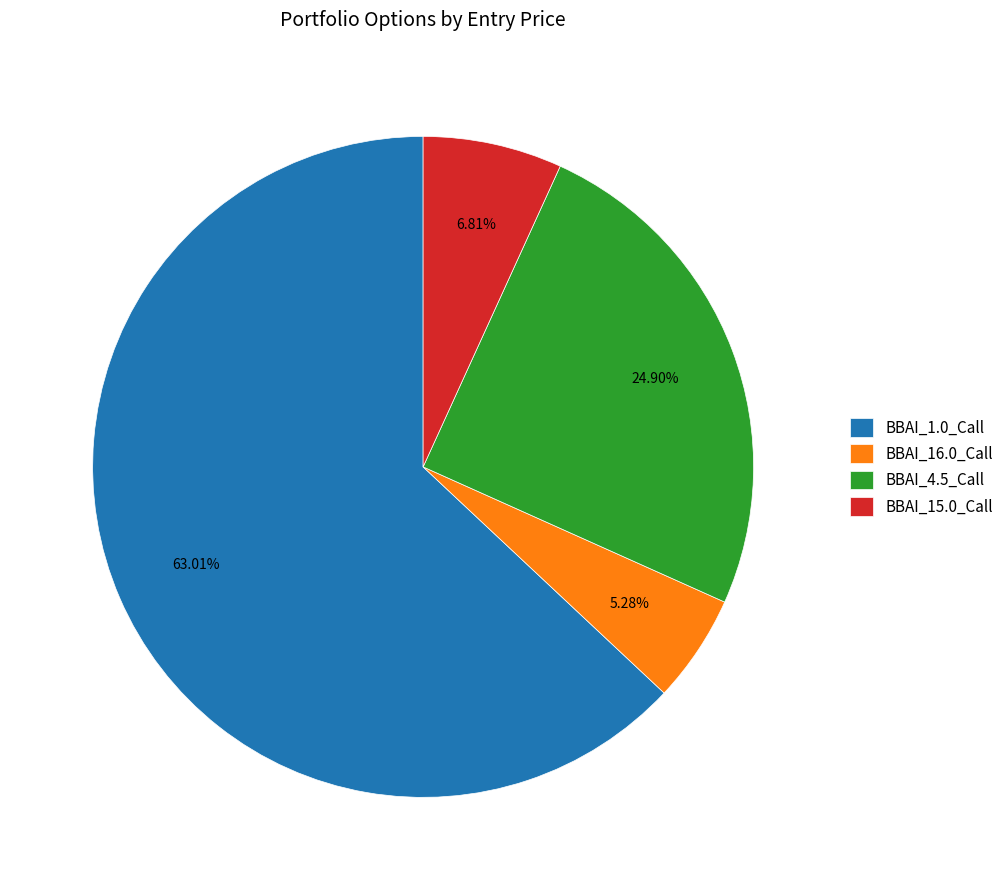

The BBAI_15.0_Call slice represents 7% of the pie. True or false?

True